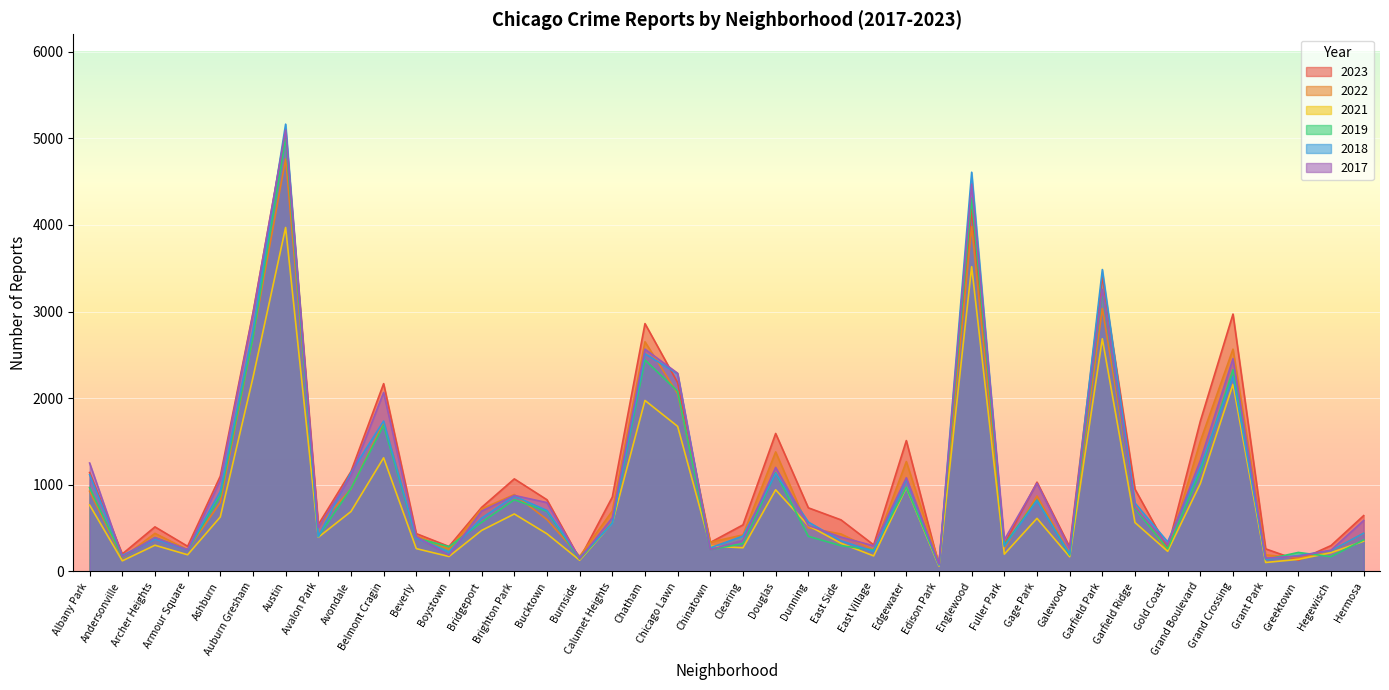

Where does the 2017 series first go above 620?

Albany Park